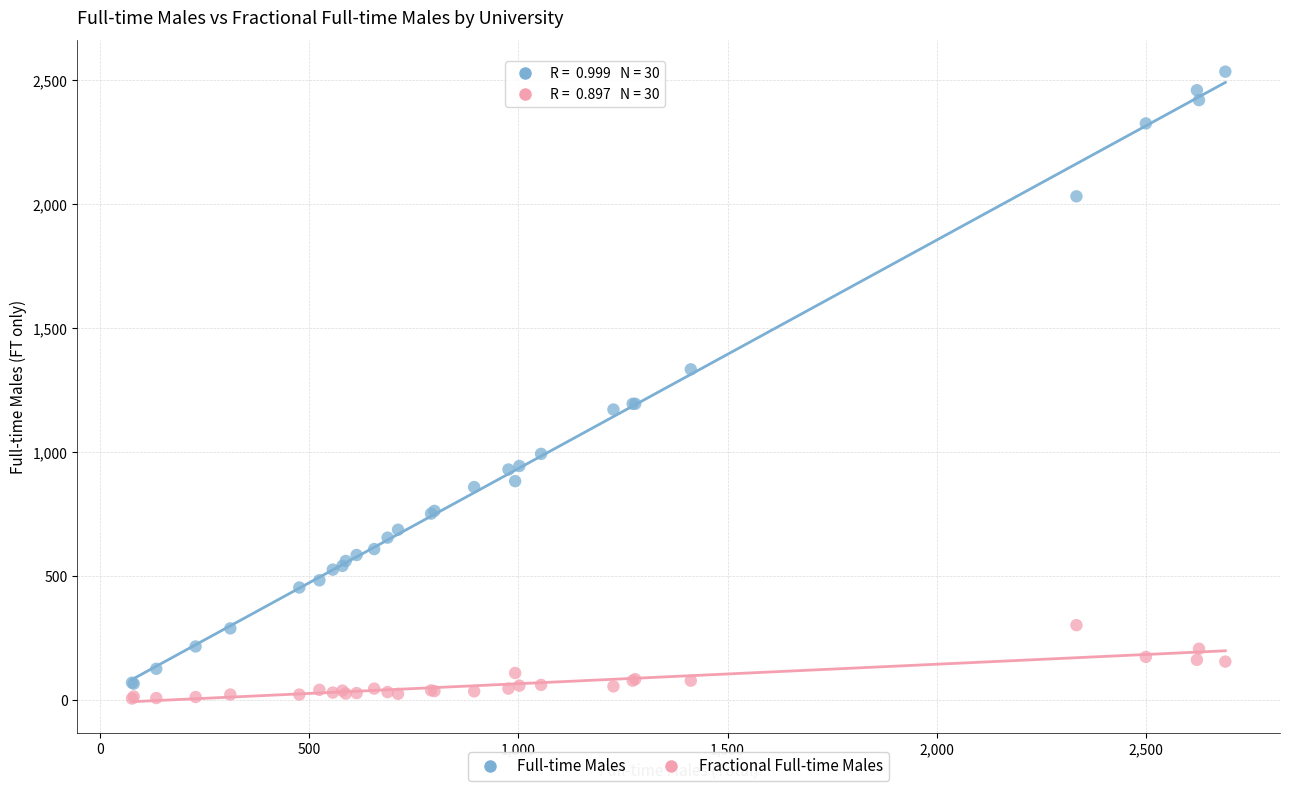

What are all the series names shown in the legend?

Full-time Males, Fractional Full-time Males